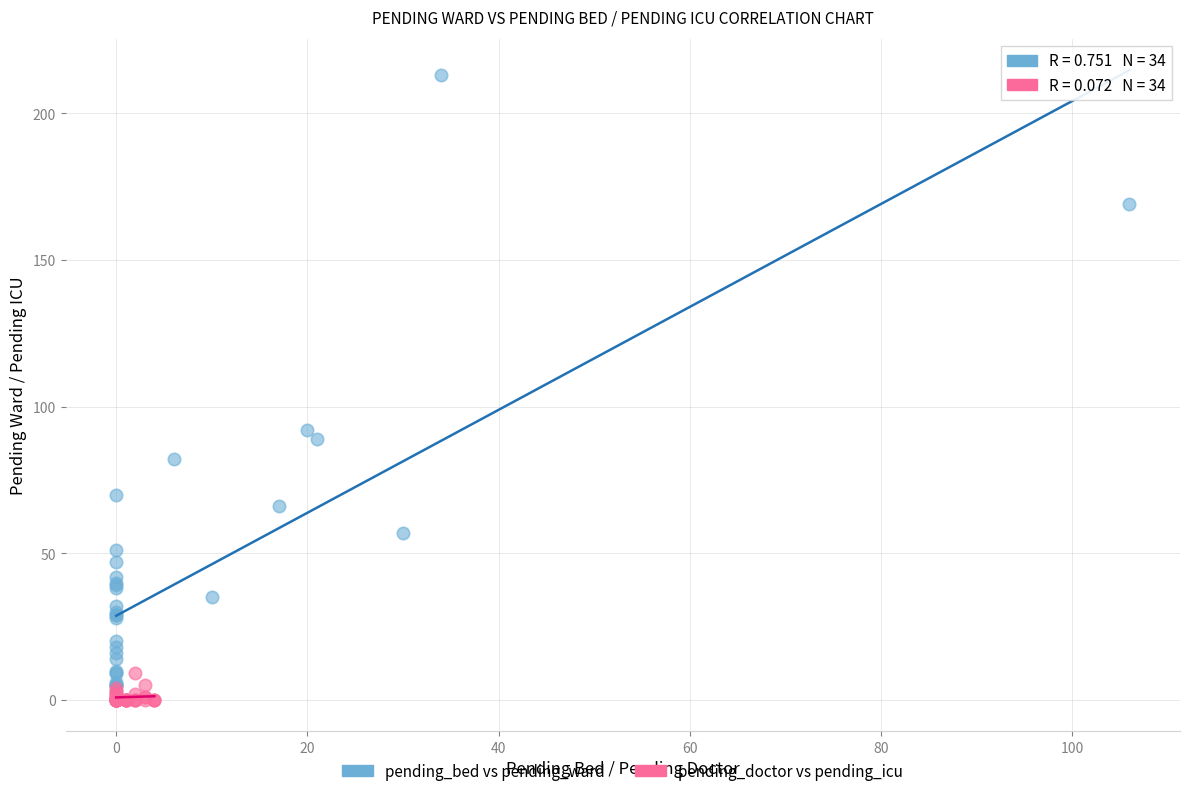

Which series contains the highest Y value?

pending_bed vs pending_ward